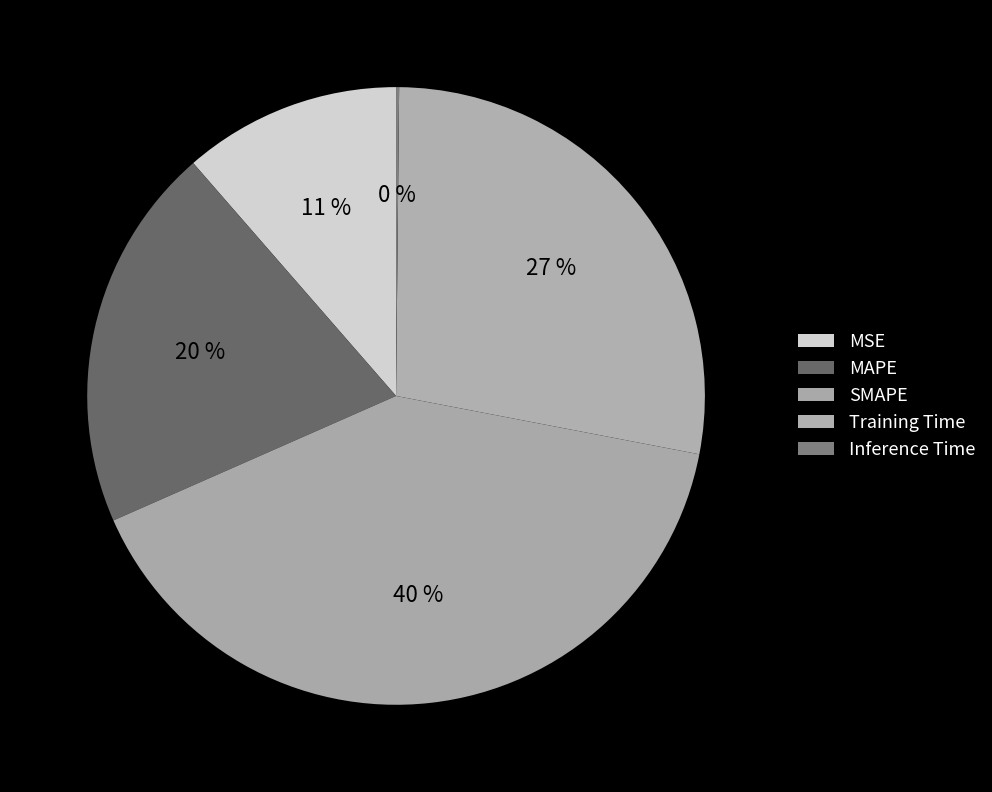

The SMAPE slice represents 34% of the pie. True or false?

False